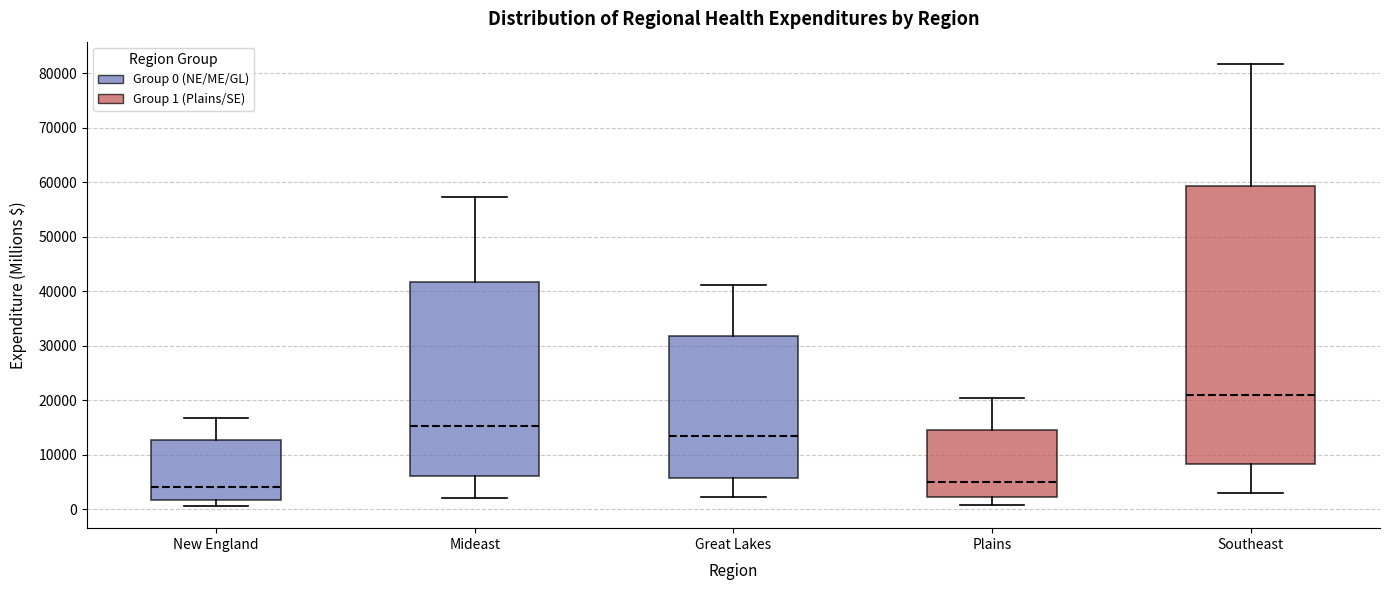

Where is the upper edge of the box for Southeast on the y-axis? The values are not printed on the chart, so give them approximately, as read against the axis.

59000